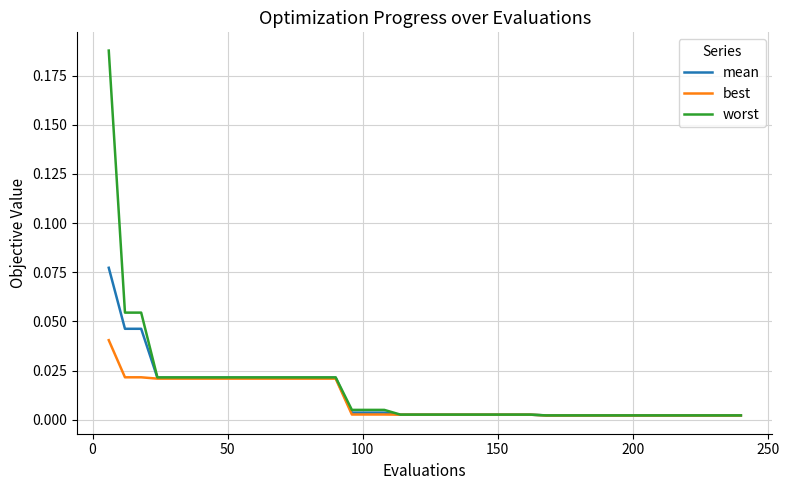

Rank the series by their maximum value, from lowest to highest.

best, mean, worst